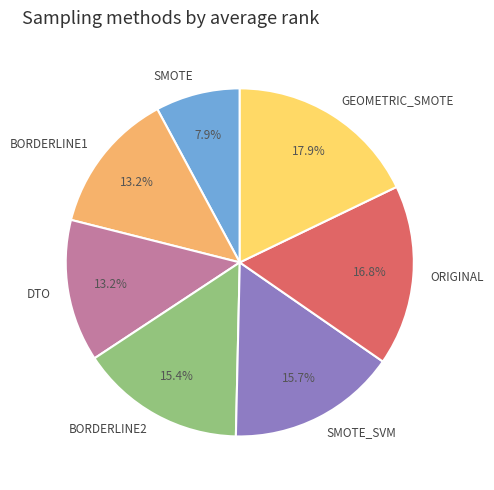

Is there any slice that represents more than half of the pie?

No